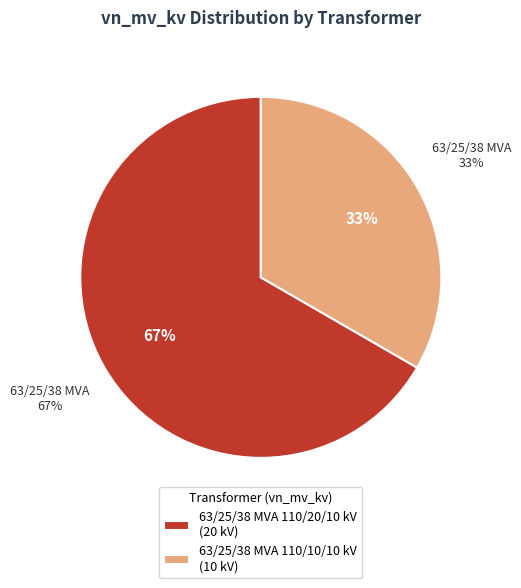

Which category accounts for the majority?

63/25/38 MVA 110/20/10 kV